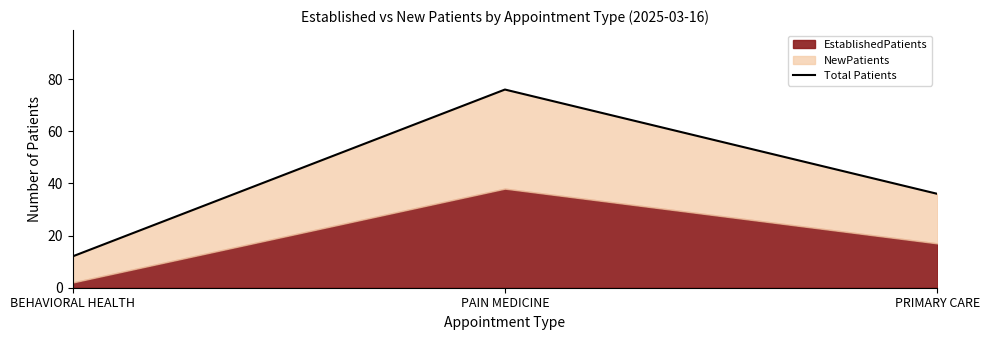

Which category has the highest value across all series?

PAIN MEDICINE